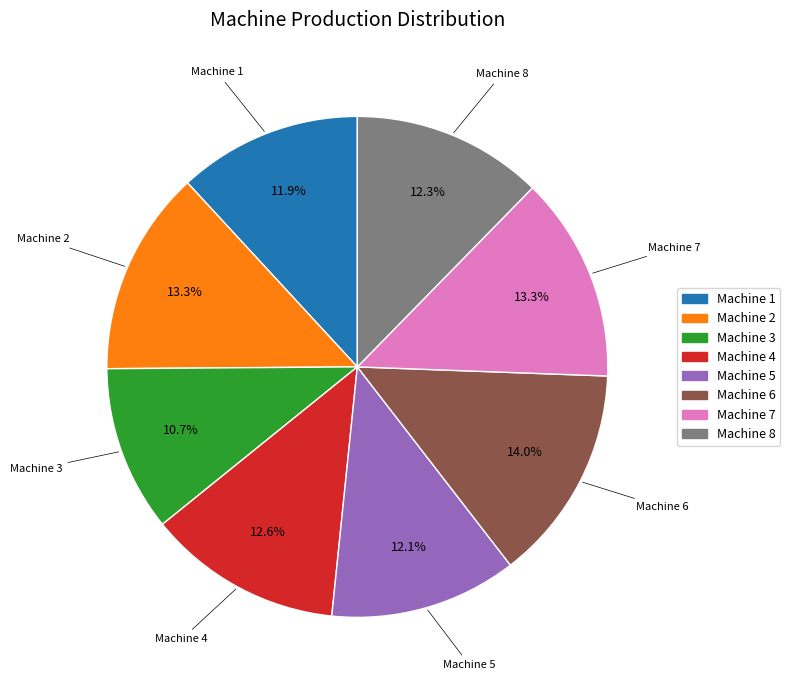

What is the smallest slice in the pie chart?

Machine 3